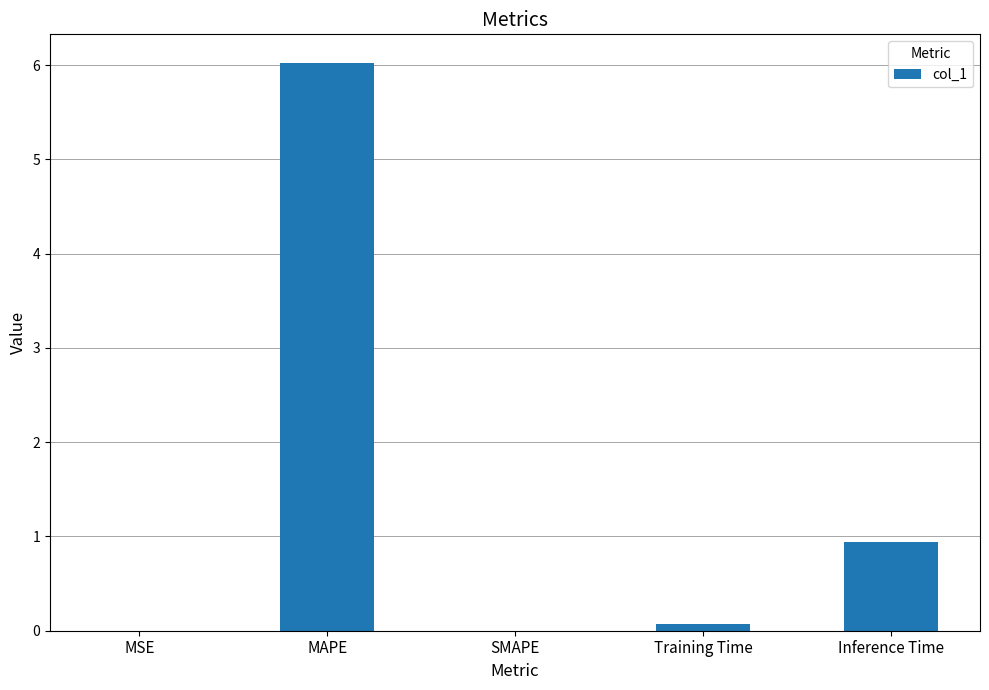

What is the greatest value displayed?

6.0